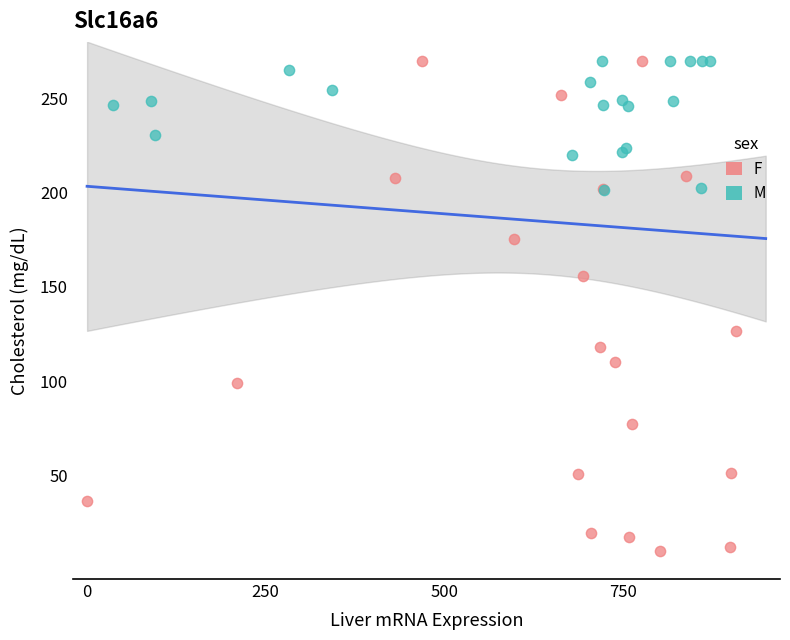

Which series has the widest spread of Y values?

F